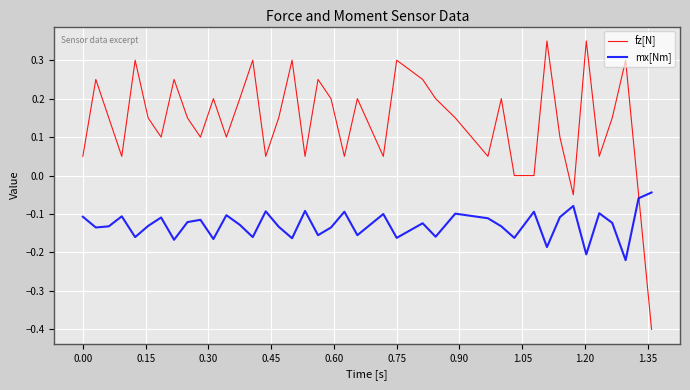

What is the smallest value displayed?

-0.4